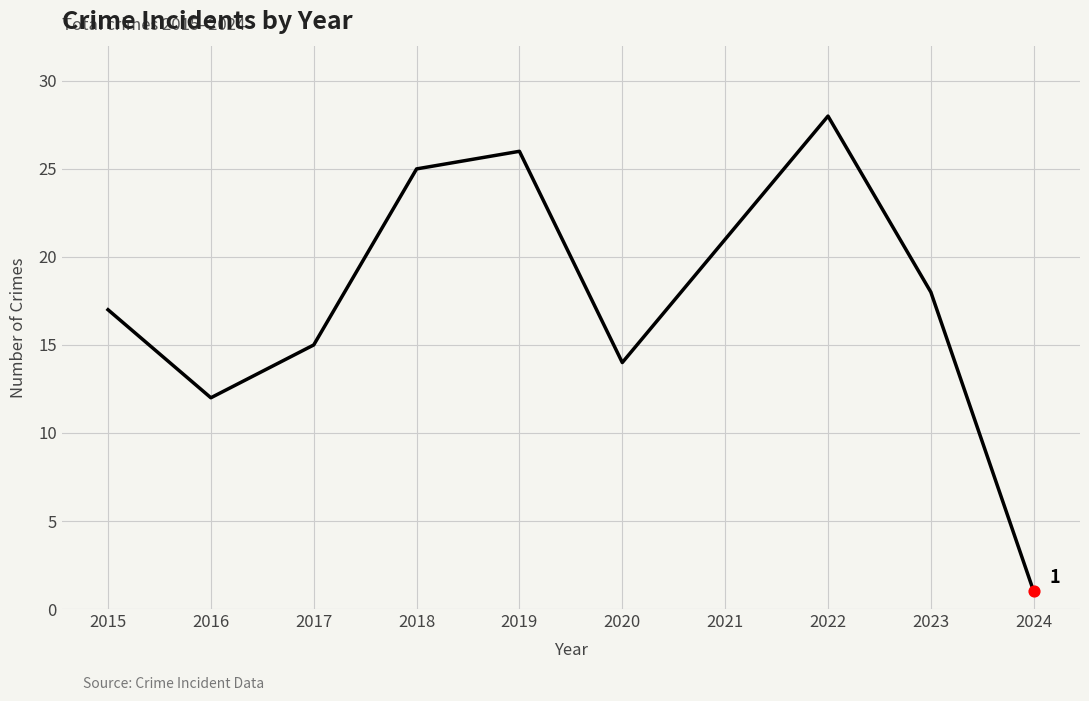

Which has a higher value, 2018 or 2017?

2018